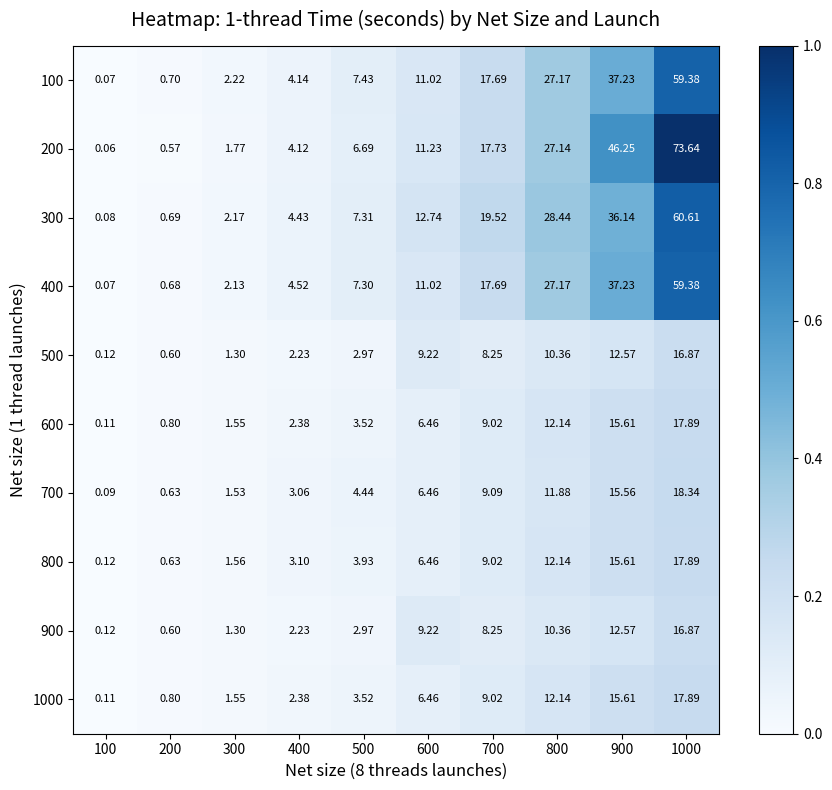

Is the value of 300 at 600 greater than the value of 400 at 100?

Yes